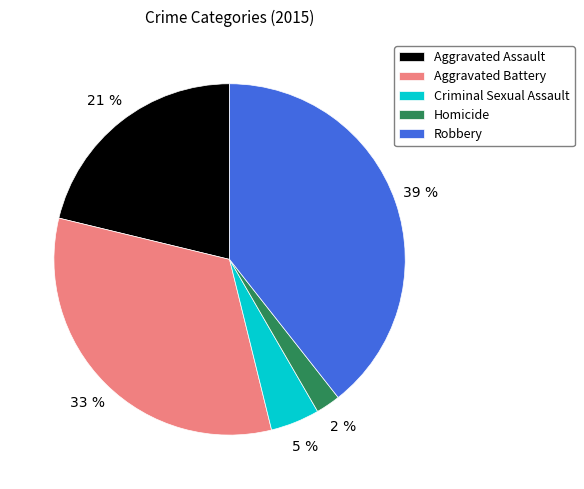

Which slice is the smallest?

Homicide